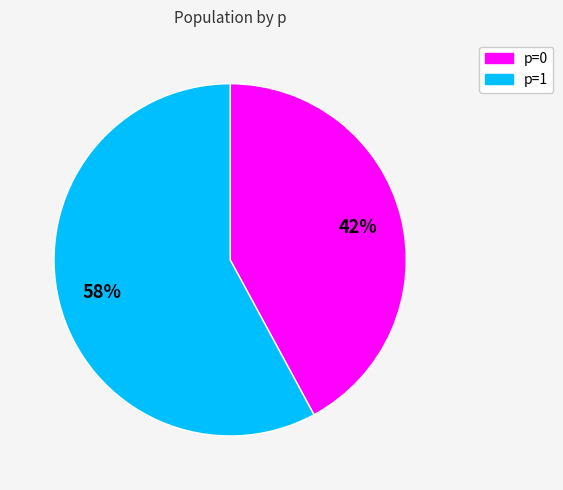

Approximately how many times larger is the value at p=0 compared to p=1?

0.7